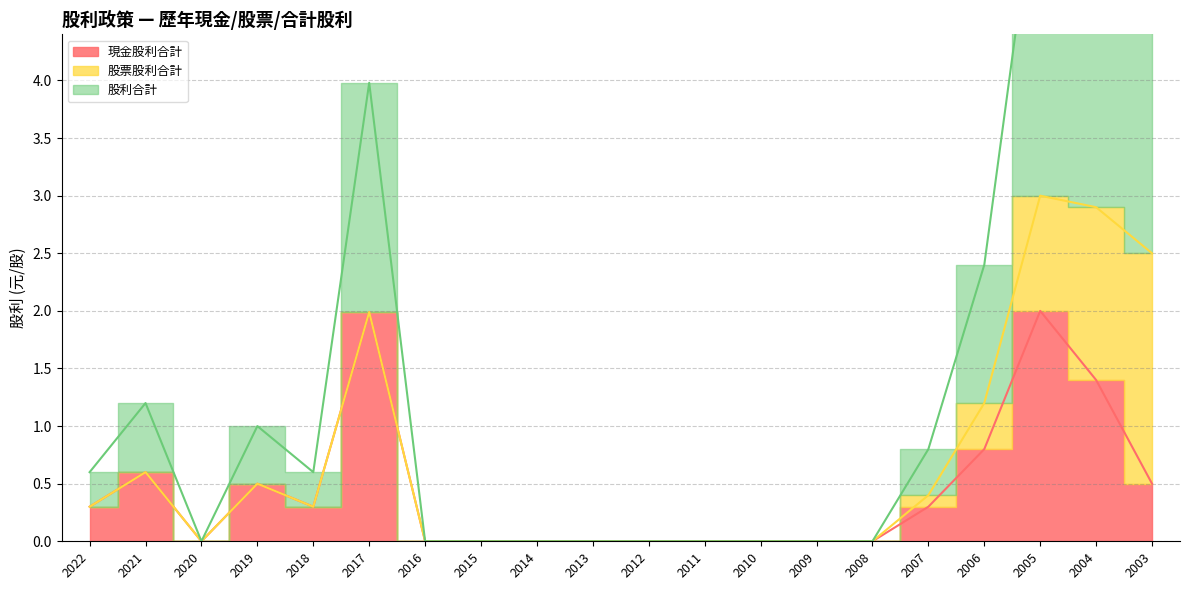

Which series has the widest spread of values?

股利合計